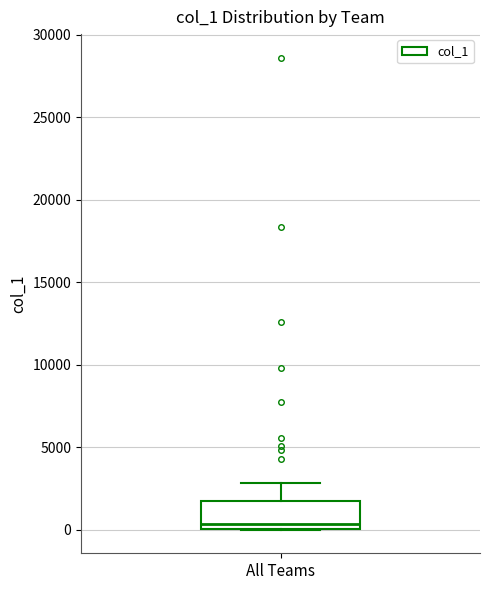

Where does the upper whisker of the box for All Teams end on the y-axis? The values are not printed on the chart, so give them approximately, as read against the axis.

3000